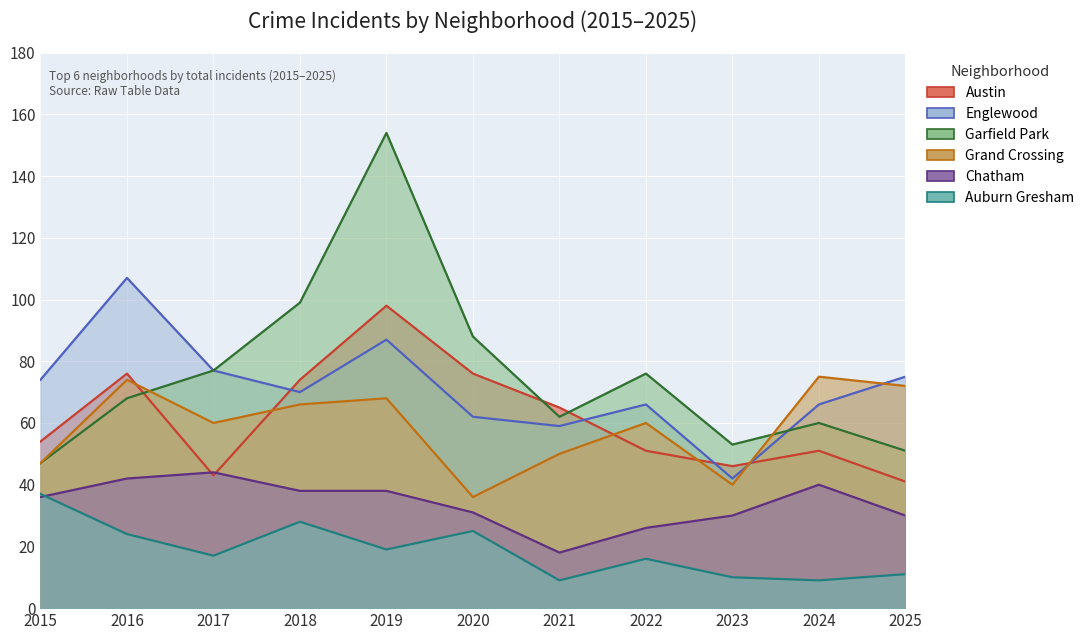

Count the number of categories in the chart.

11